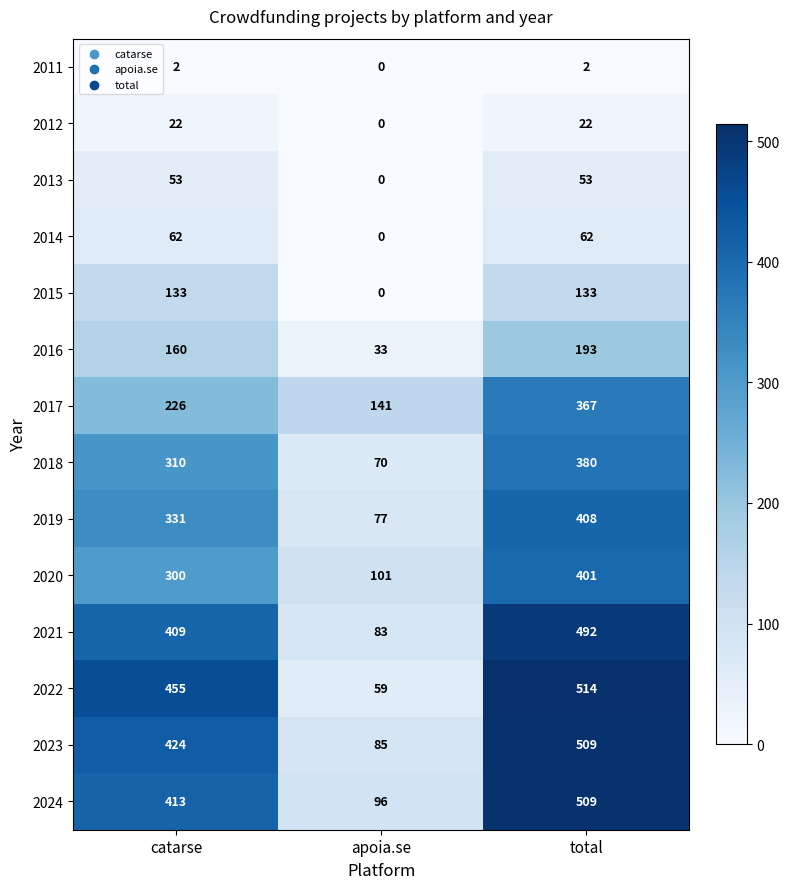

What is the spread (max minus min) of values at apoia.se?

141